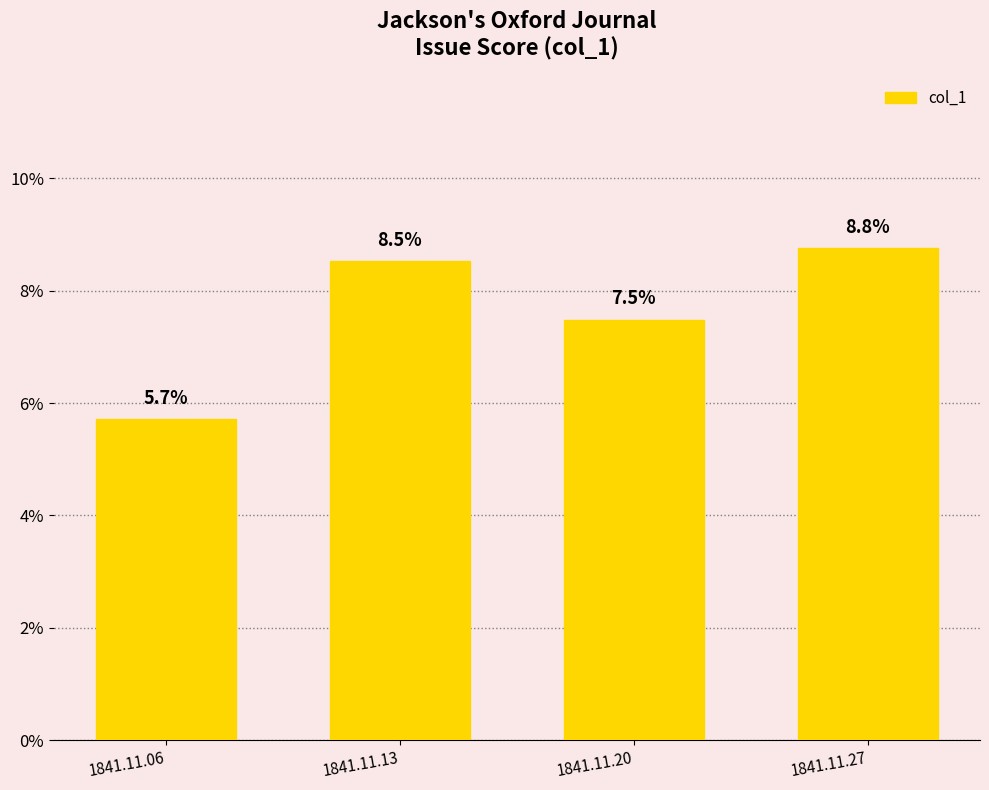

Rank the categories by value from lowest to highest.

1841.11.06, 1841.11.20, 1841.11.13, 1841.11.27